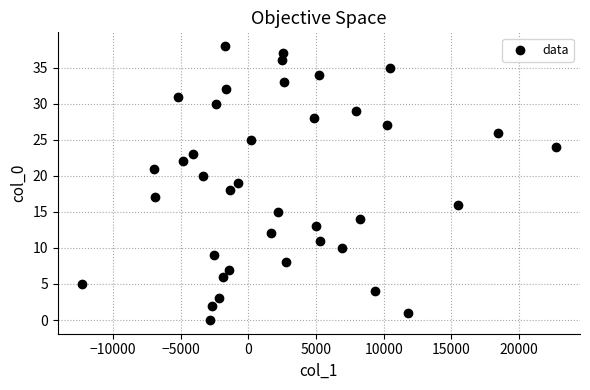

What is the range of Y values (max minus min)?

38